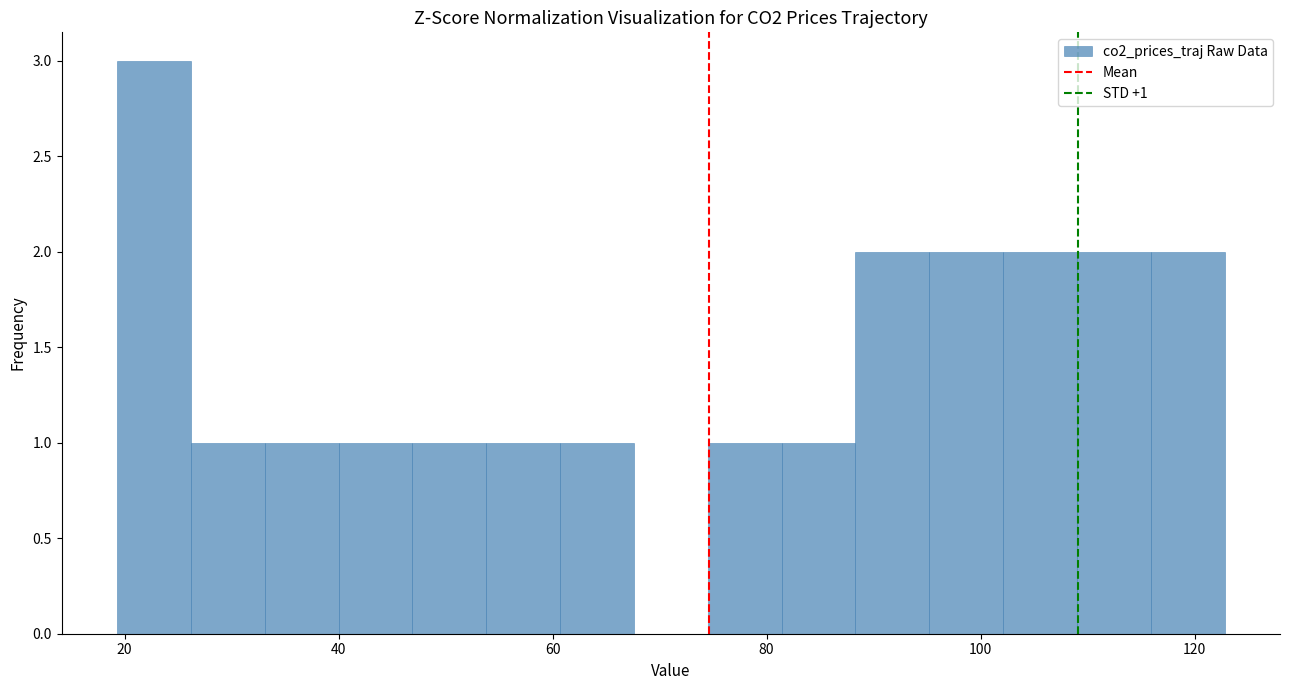

Read against the x-axis, roughly where is the centre of the tallest bar?

22